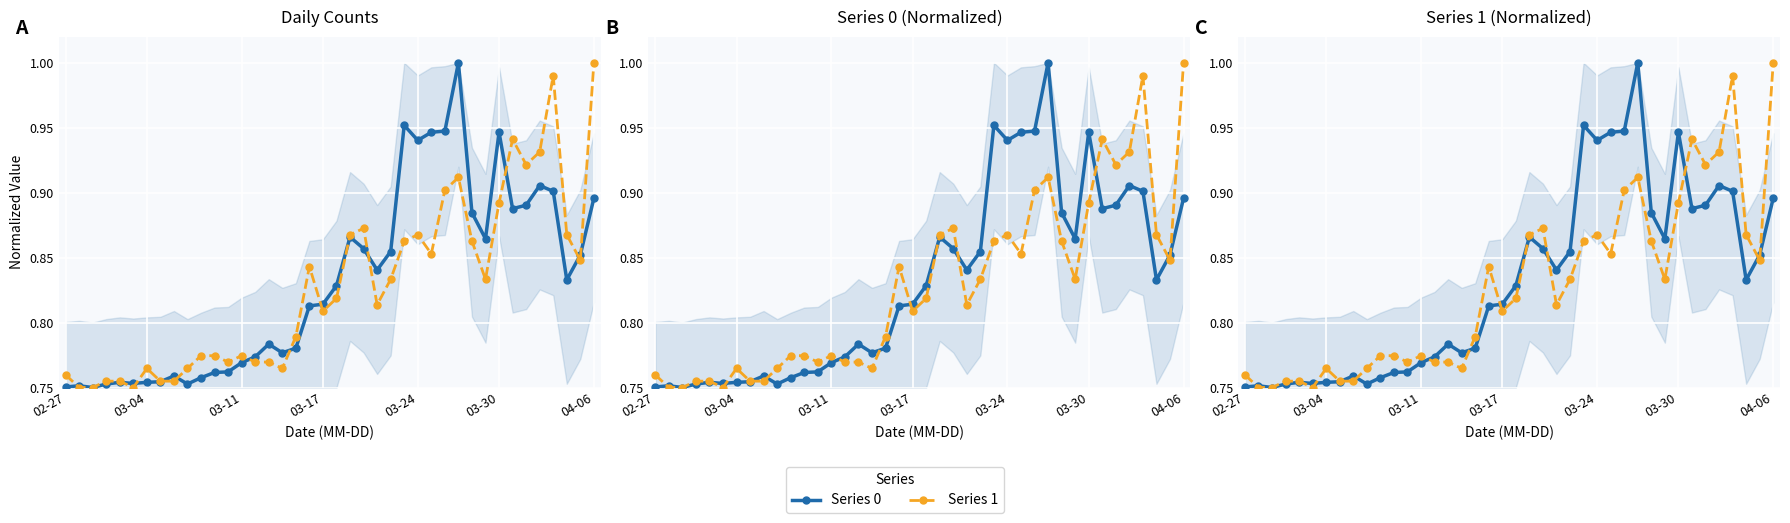

What are all the series names shown in the legend?

Series 0, Series 1